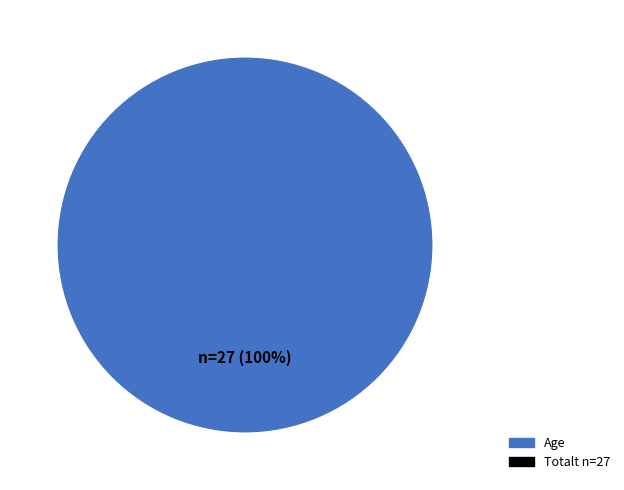

Is there a majority slice in this chart?

Yes